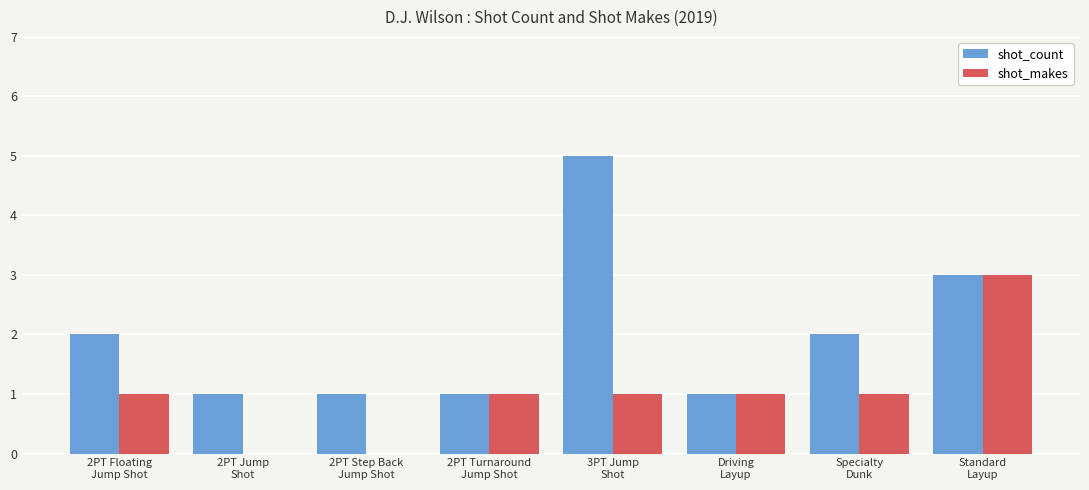

What is the maximum value for shot_makes?

3